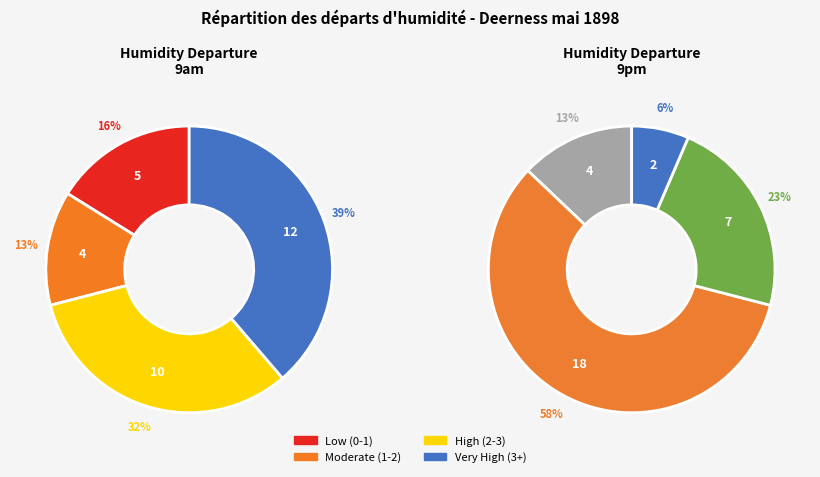

Which has a higher value, 22 or 12?

22